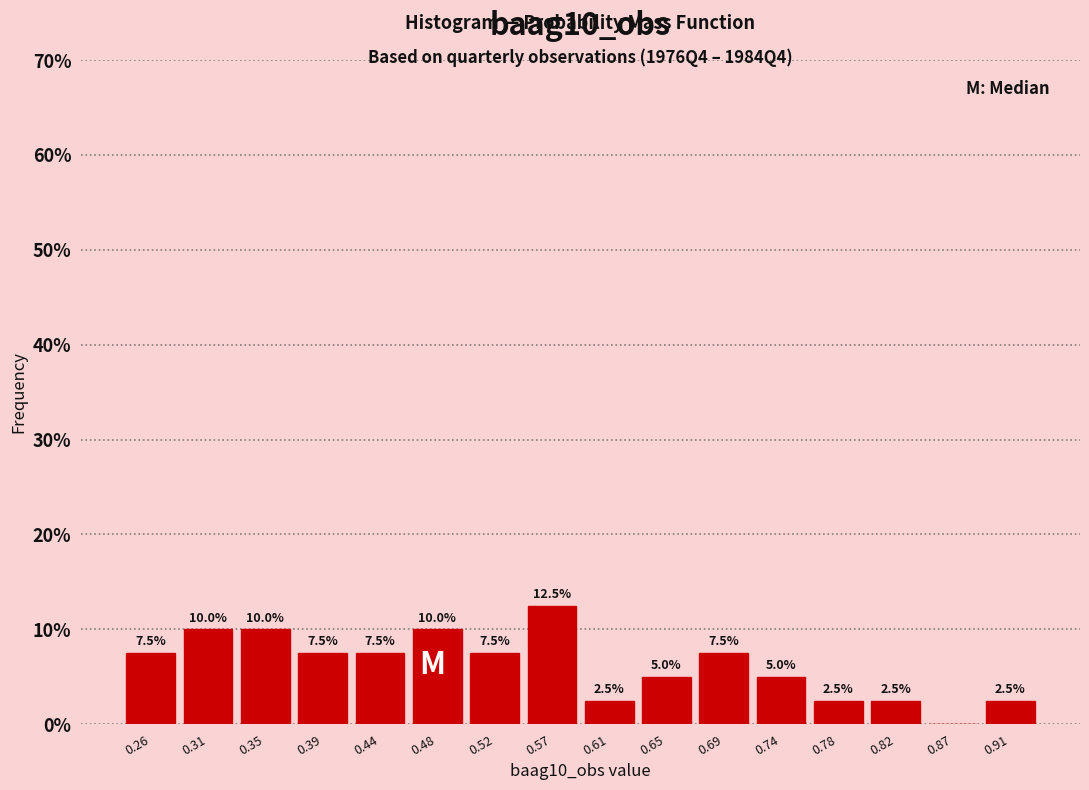

Which range on the x-axis has the tallest bar?

0.545 to 0.585